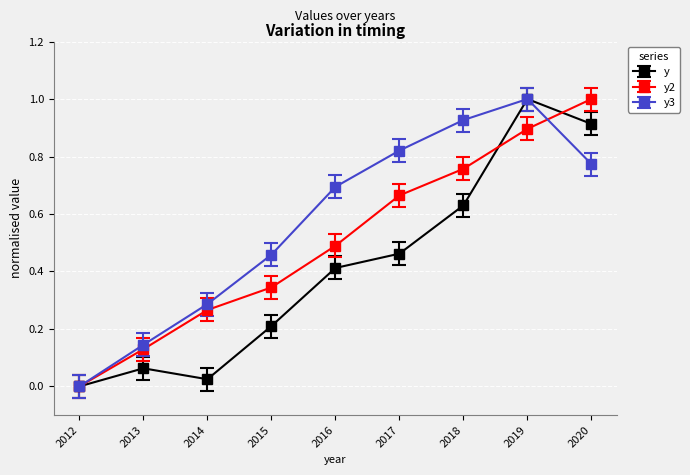

True or false: y has more than 2 points higher than both neighbors.

False